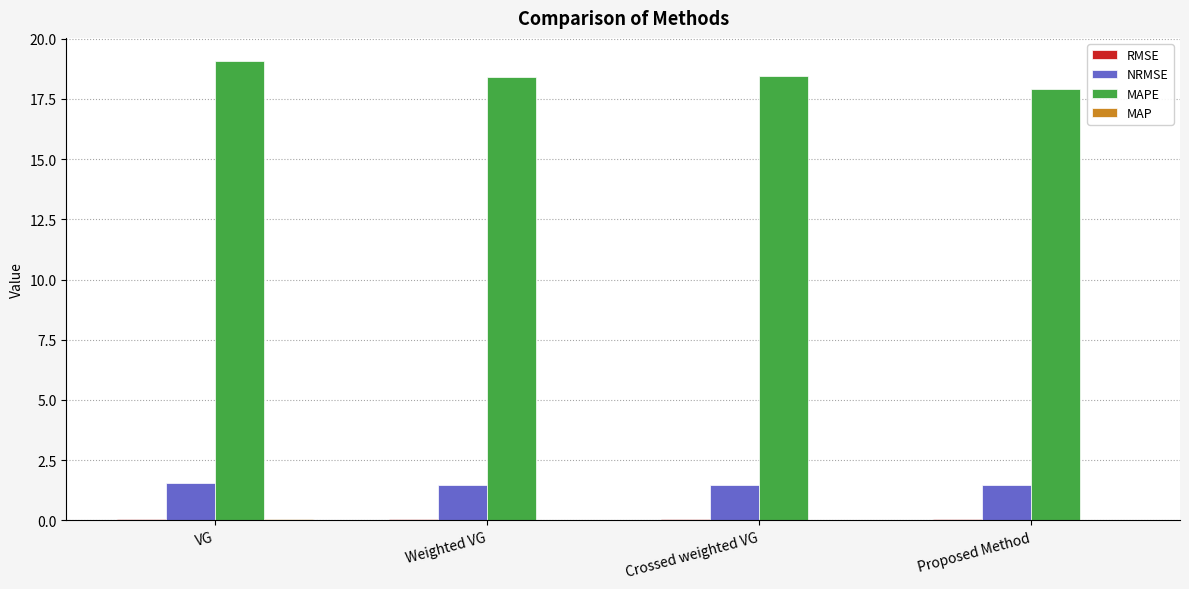

How many series are shown in this chart?

4